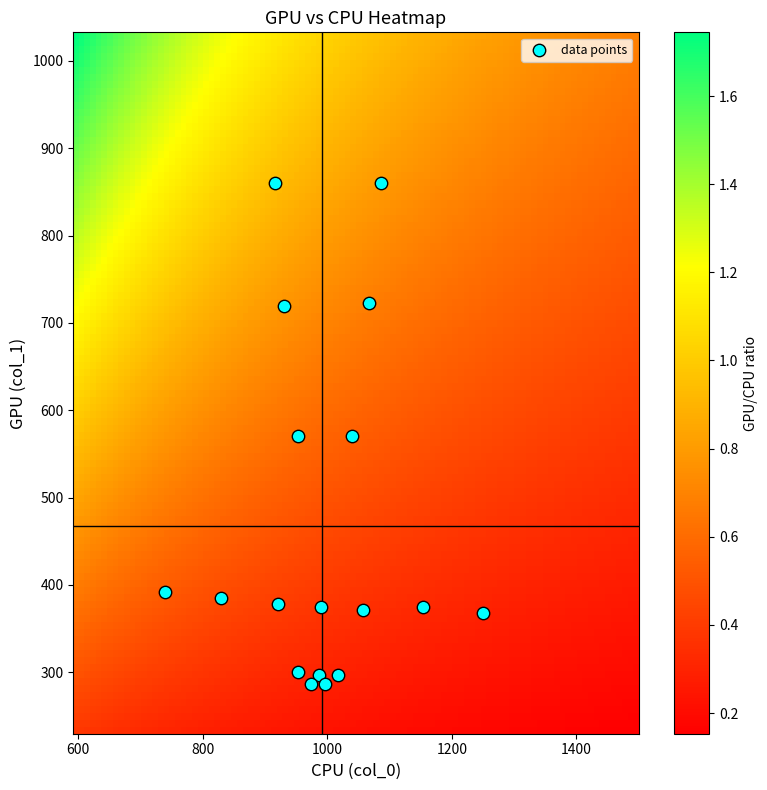

What is the range of X values (max minus min)?

510.0